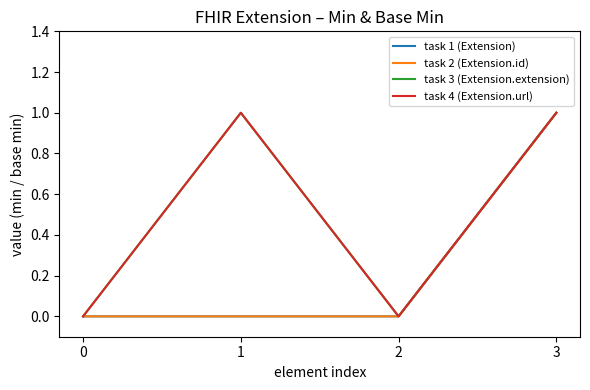

What is the difference between the maximum and second lowest values in the task 3 (Extension.extension) series?

1